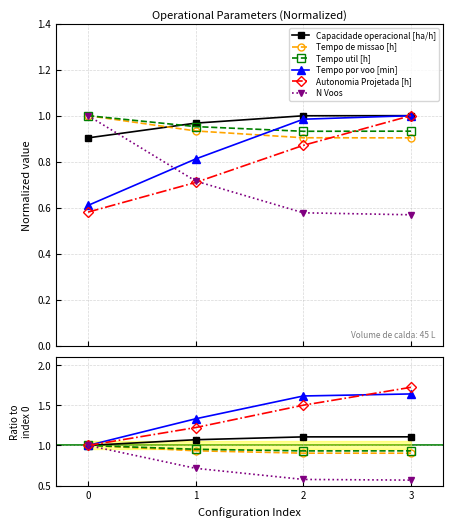

How many categories are shown in the chart?

4